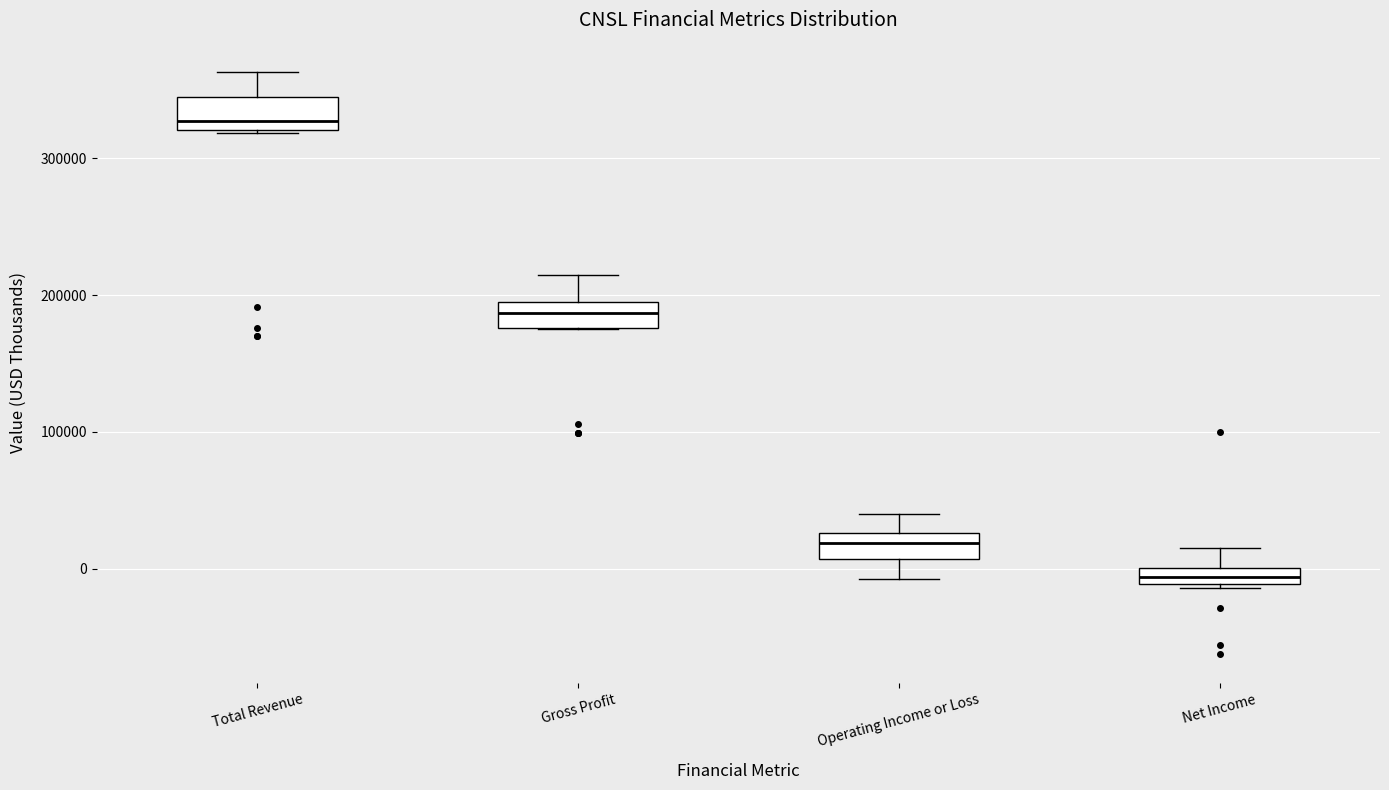

Where does the upper whisker of the box for Net Income end on the y-axis? The values are not printed on the chart, so give them approximately, as read against the axis.

20000